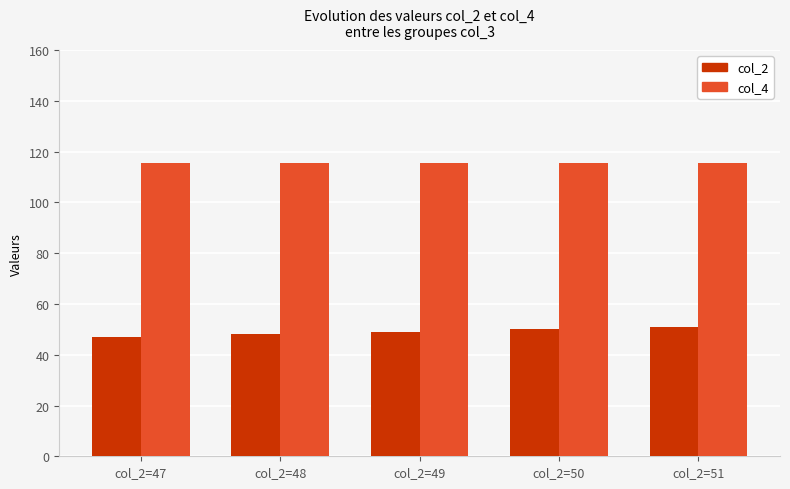

How many data points does each series have?

5